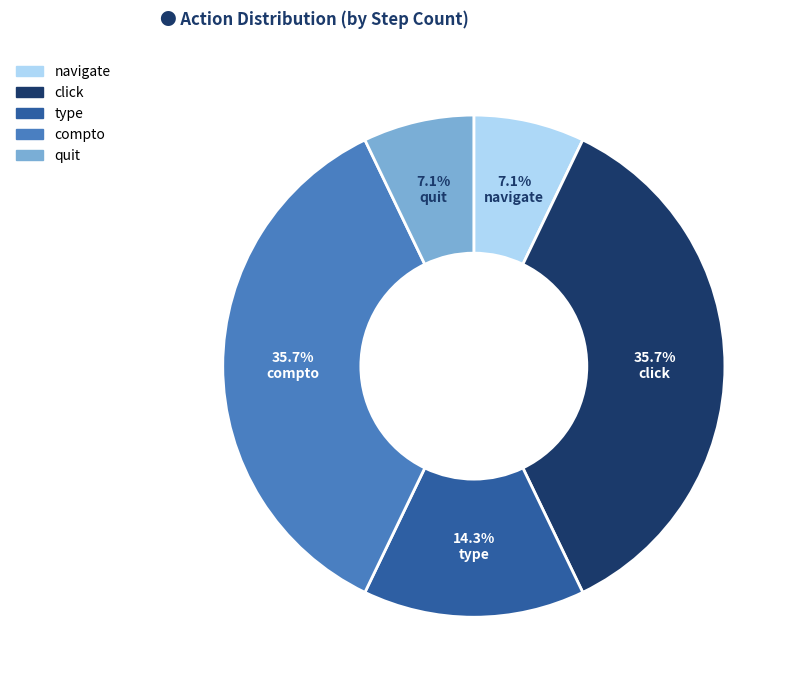

Which has a higher value, click or type?

click